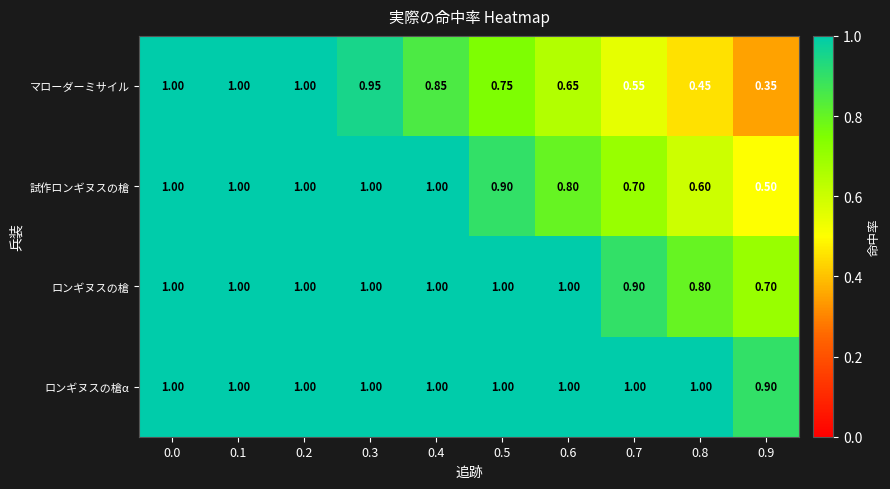

Which series has the largest range (max minus min)?

マローダーミサイル